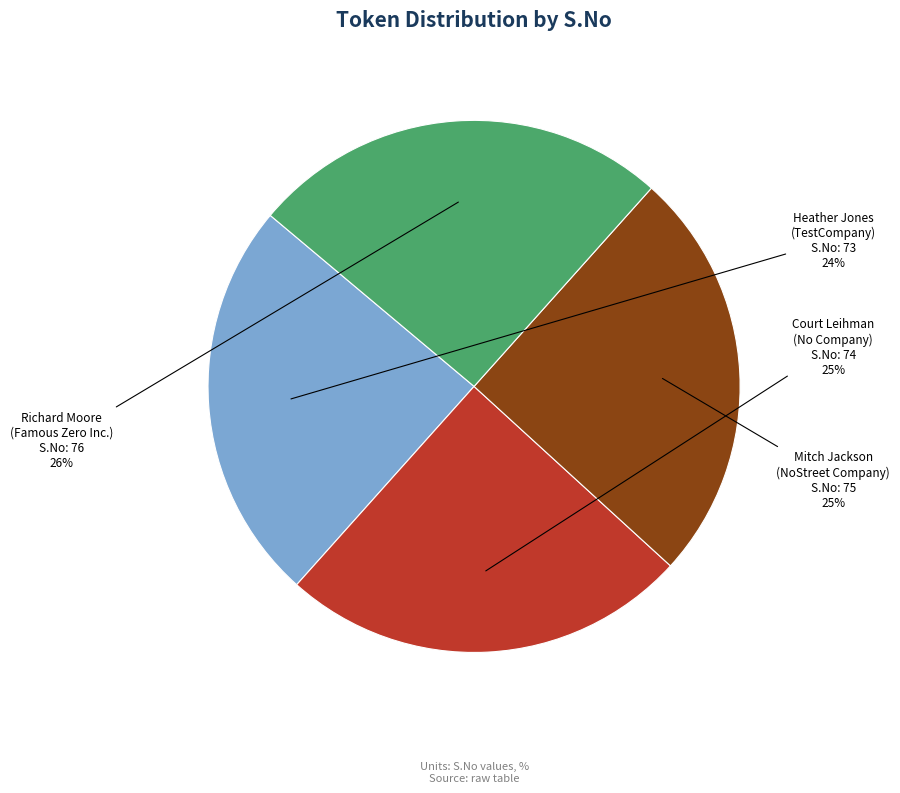

To the nearest percent, what is the difference between the Mitch Jackson (NoStreet Company) and Heather Jones (TestCompany) slice percentages?

1%